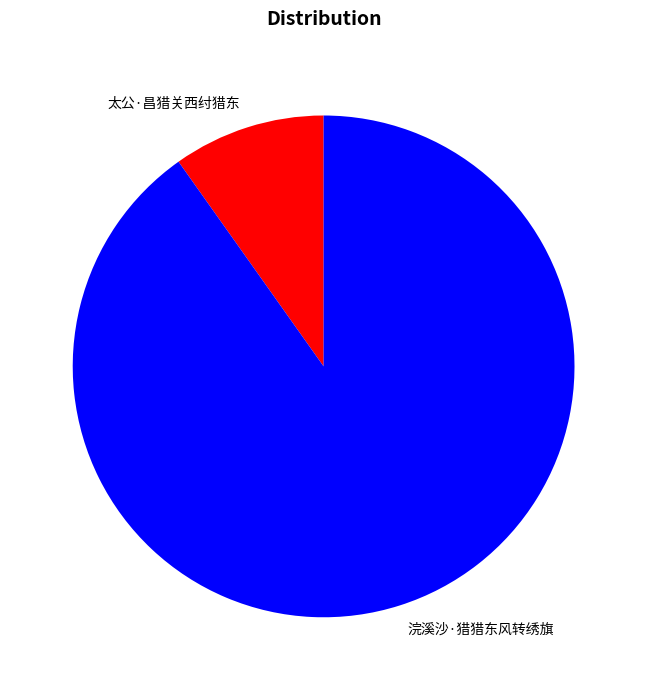

Which category has the smallest portion of the pie?

太公·昌猎关西纣猎东